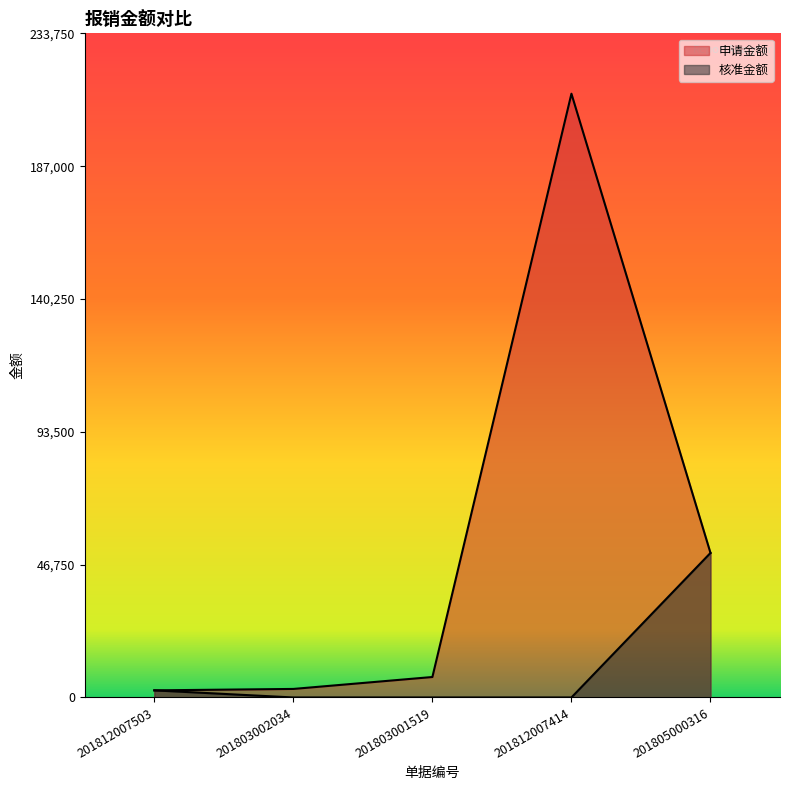

Where is 核准金额 nearest to the value 25436?

201812007503